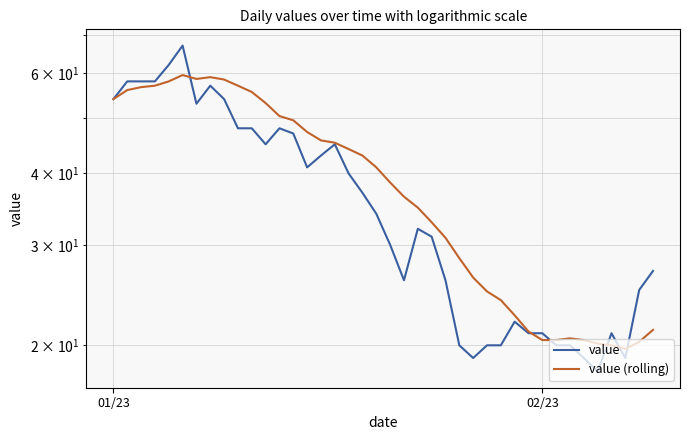

How many lines are shown in the chart?

2